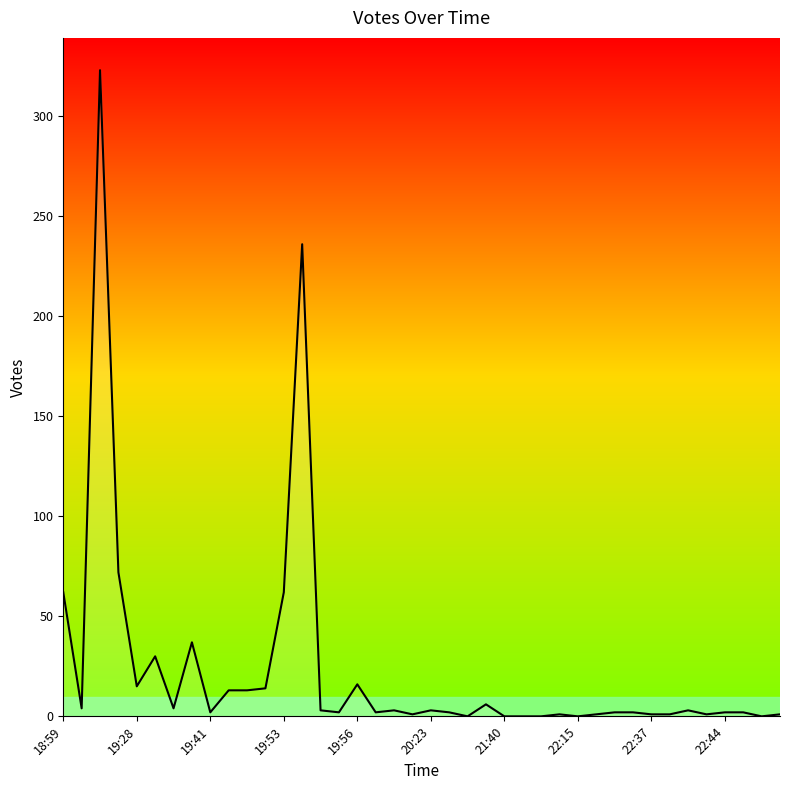

The chart shows a value of 15 at 19:28. True or false?

True